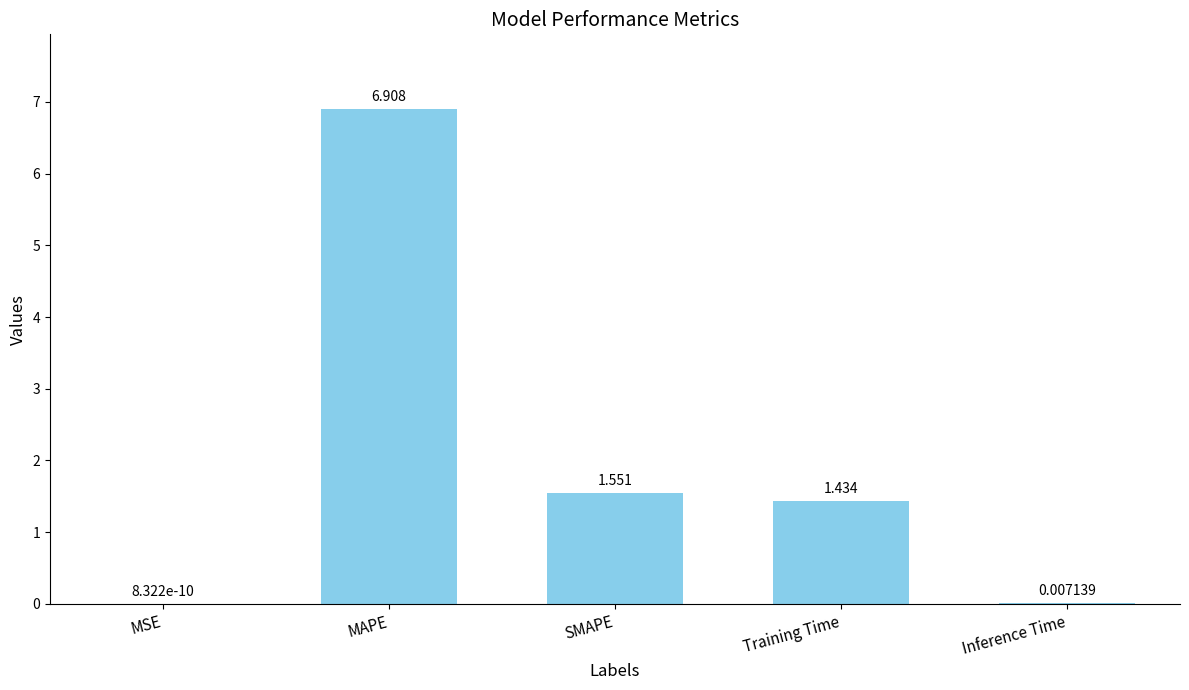

What is the average value?

2.0